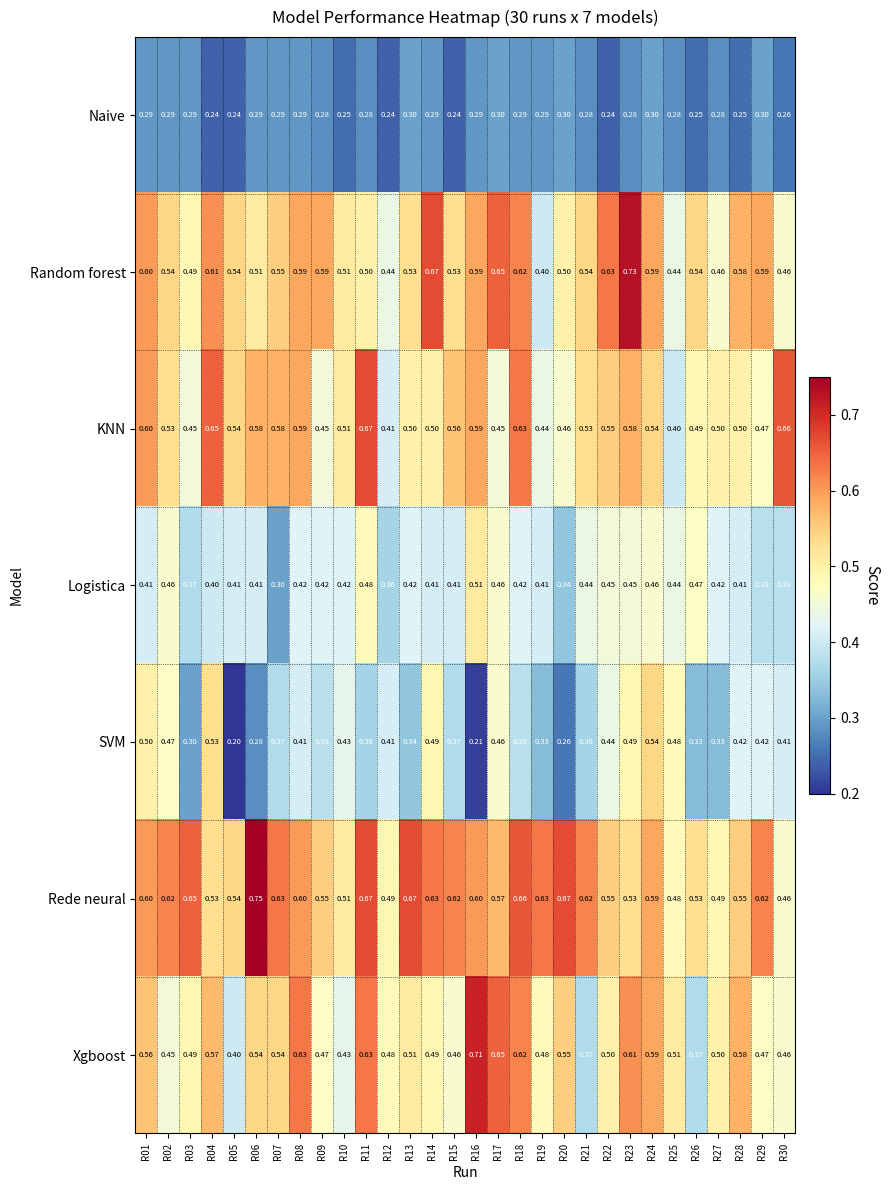

Rank the series by their maximum value, from highest to lowest.

Rede neural, Random forest, Xgboost, KNN, SVM, Logistica, Naive